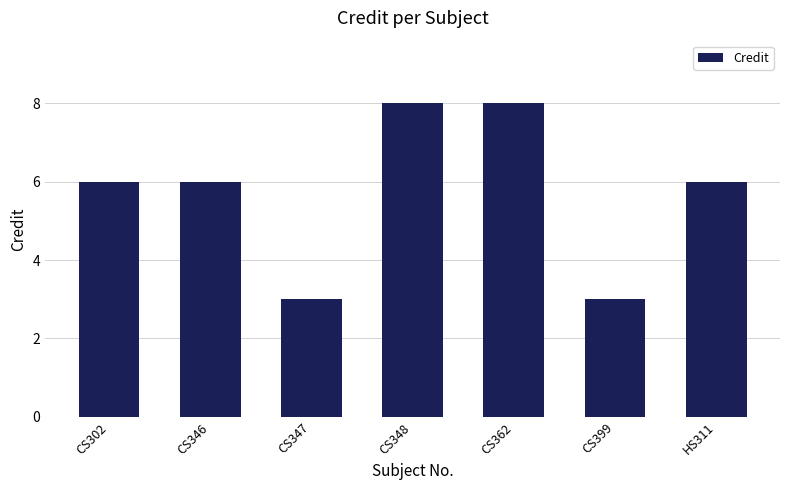

How many series are shown in this chart?

1